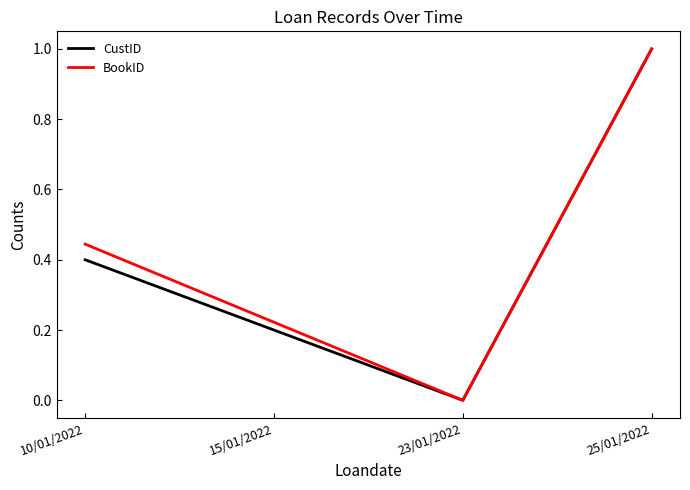

What is the sum of the BookID values at 10/01/2022 and 25/01/2022?

1.4